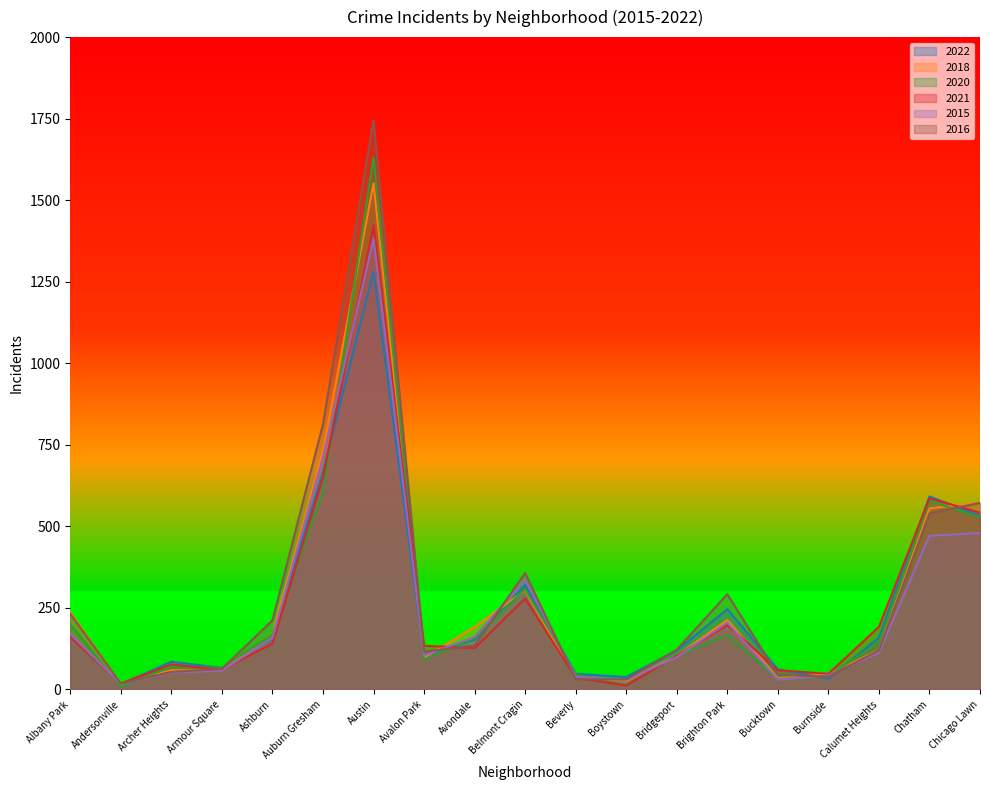

Where is the first local maximum for 2021?

Archer Heights